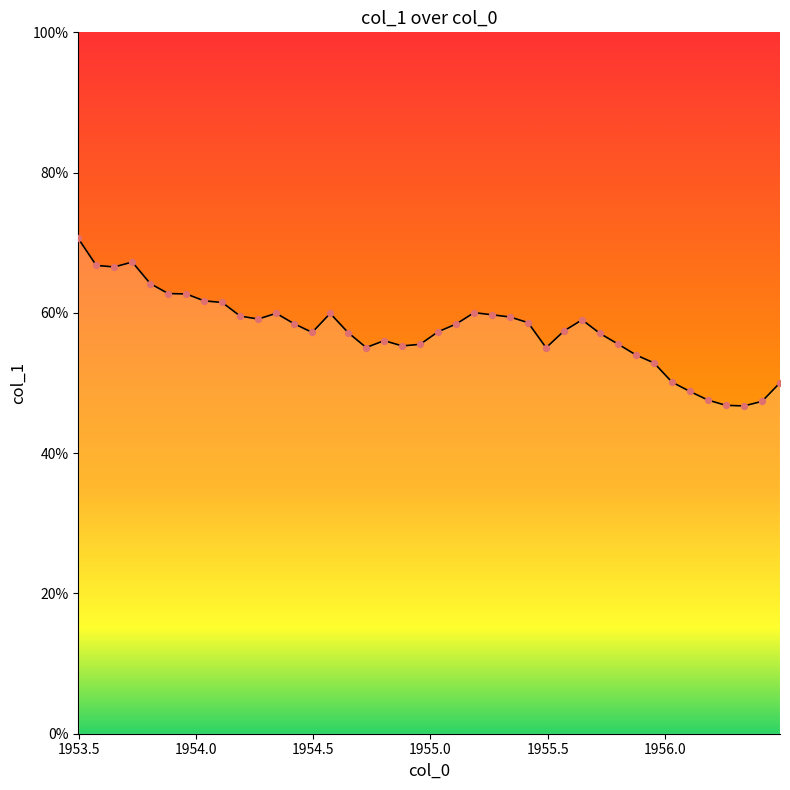

What is the difference between the maximum and minimum values?

23.9